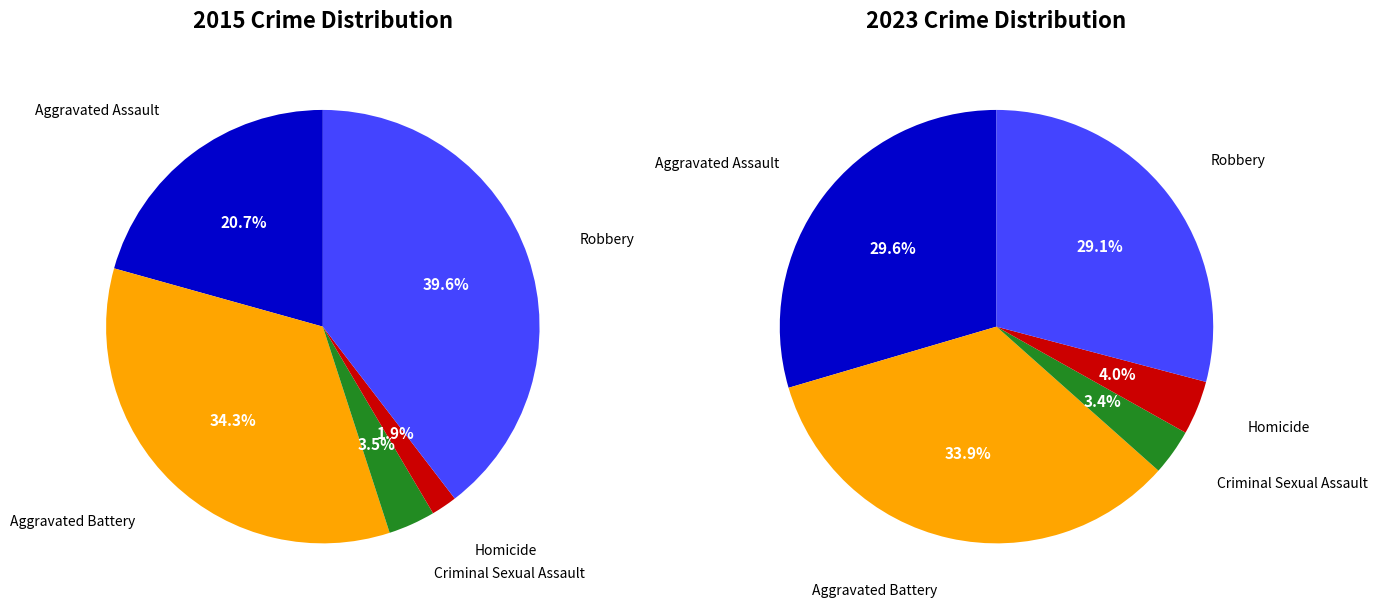

Combined, what portion of the pie is Aggravated Assault and Robbery?

60.2%